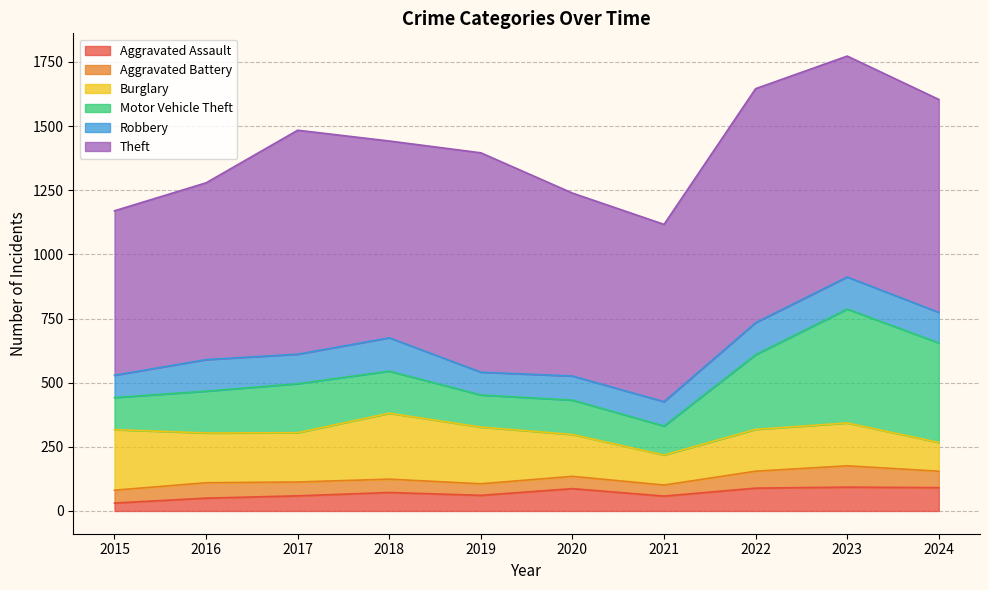

What is the difference between the second highest and minimum values in the Aggravated Battery series?

23